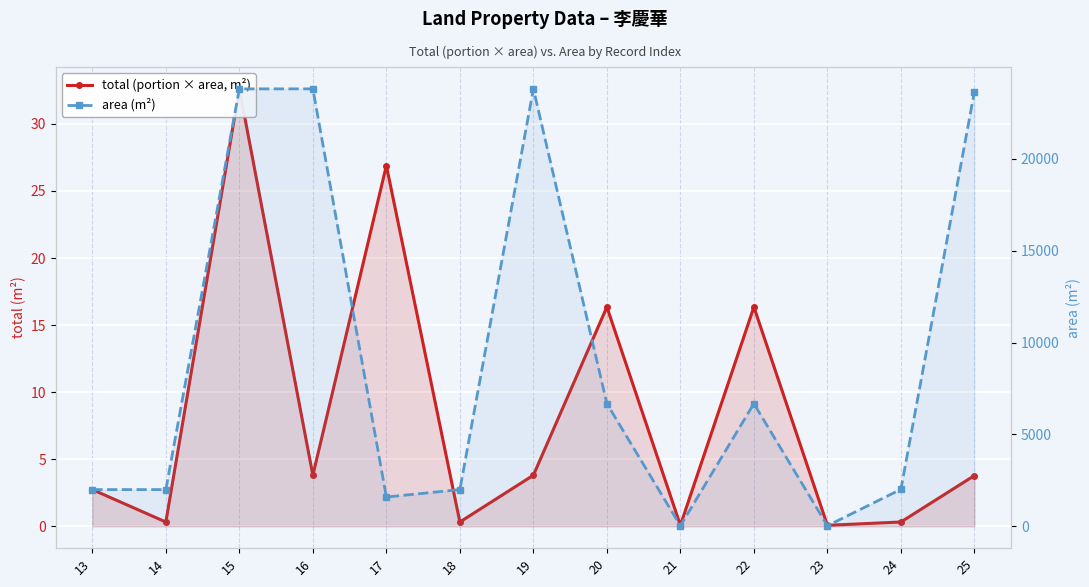

What are all the series names shown in the legend?

total (portion × area, m²), area (m²)